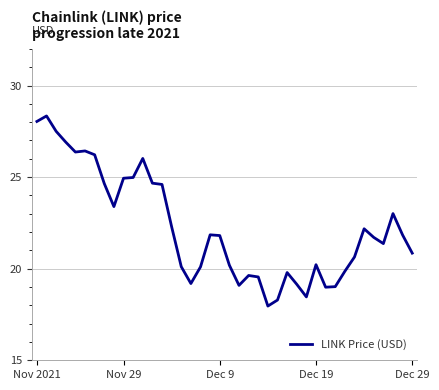

What is the greatest value displayed?

28.3